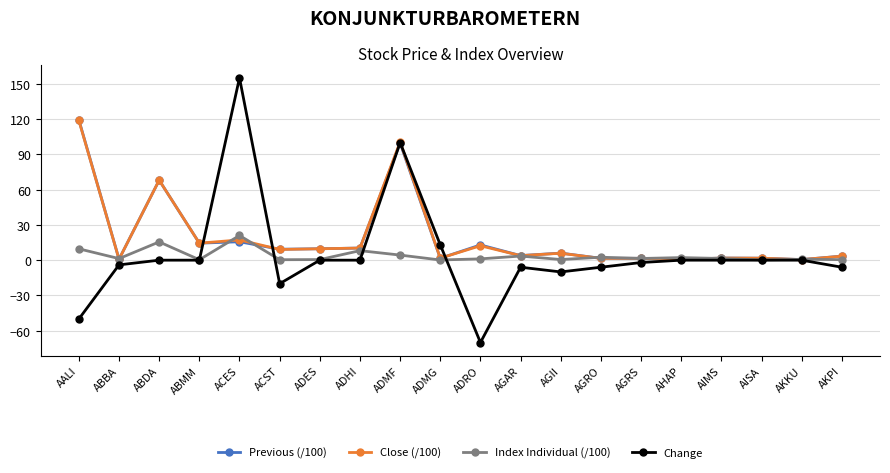

What is the difference between the second highest and second lowest values in the Index Individual (/100) series?

15.3